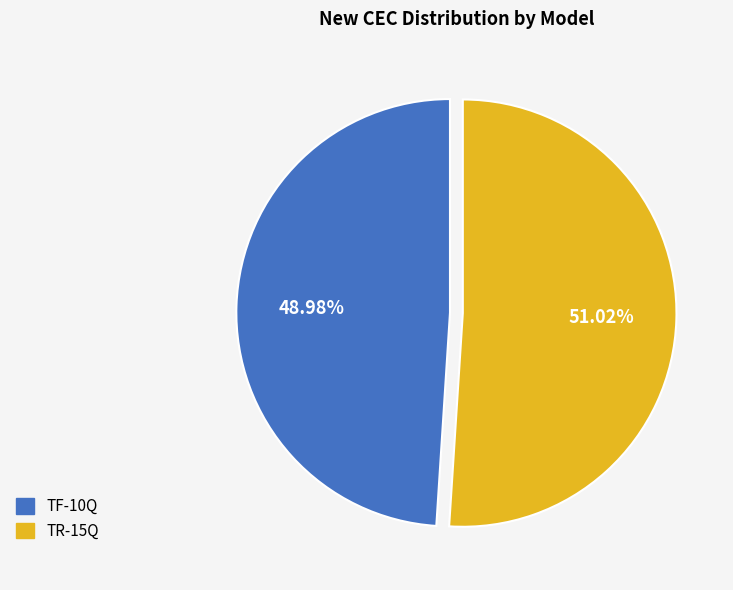

Approximately how many times larger is the value at TR-15Q compared to TF-10Q?

1.0